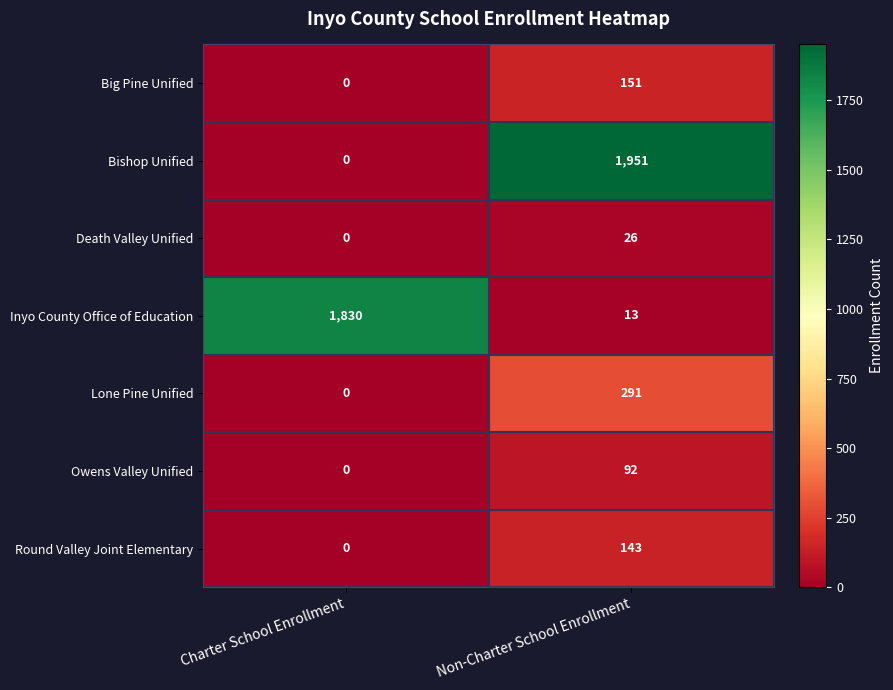

What value does the Death Valley Unified series have at Non-Charter School Enrollment, to the nearest 5?

25